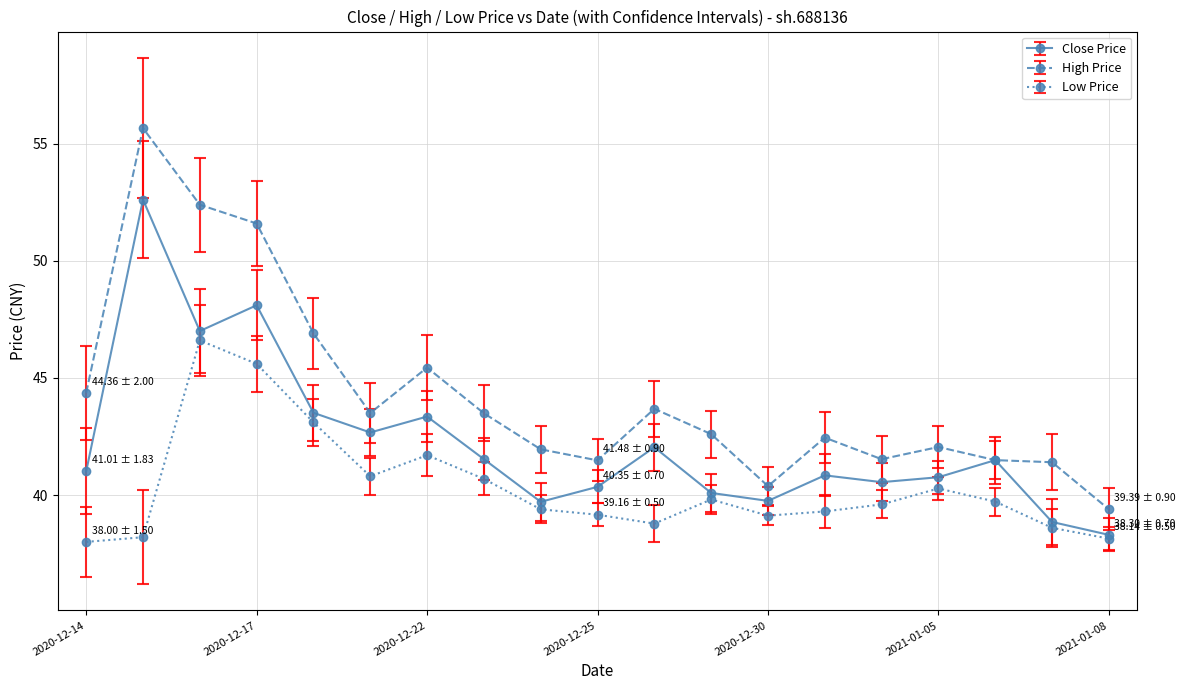

True or false: High Price and Low Price intersect in this chart.

False